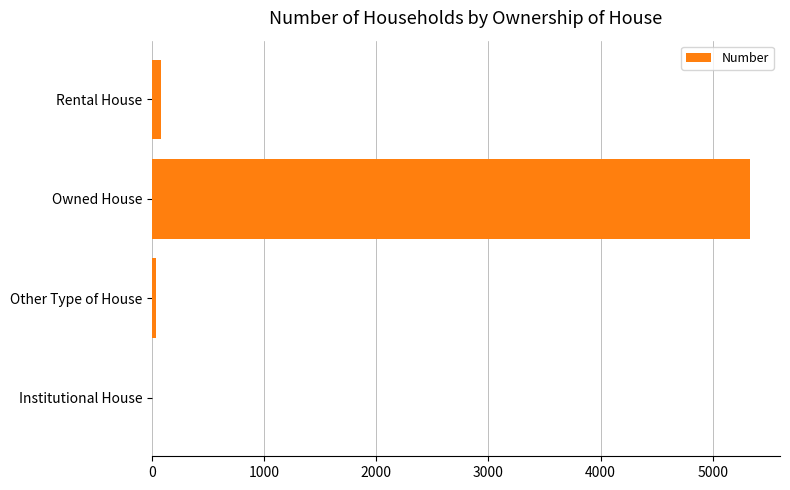

Reading bottom to top, extract all data points from this chart.

Institutional House=3	Other Type of House=37	Owned House=5333	Rental House=75